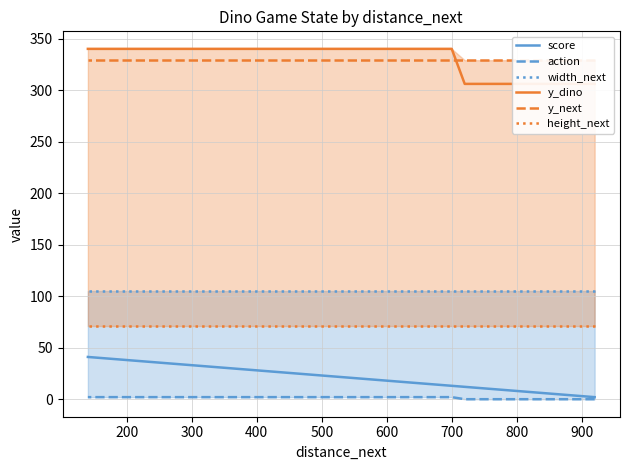

What is the sum of all score values?

860